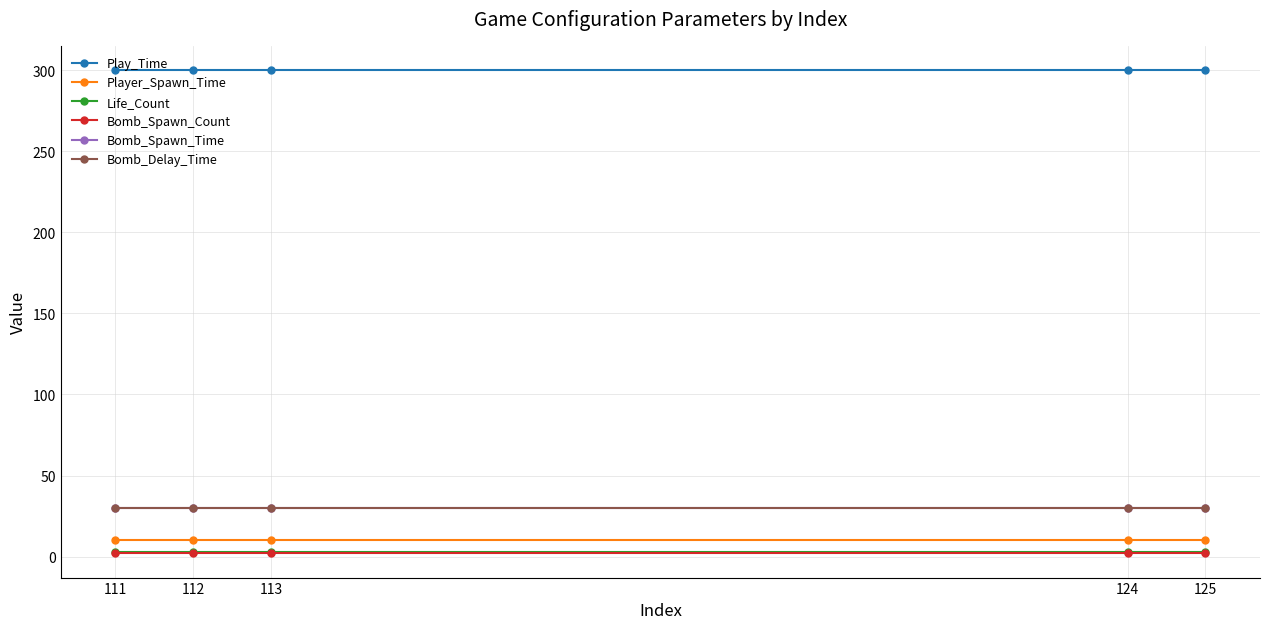

What is the average value of the Player_Spawn_Time series?

10